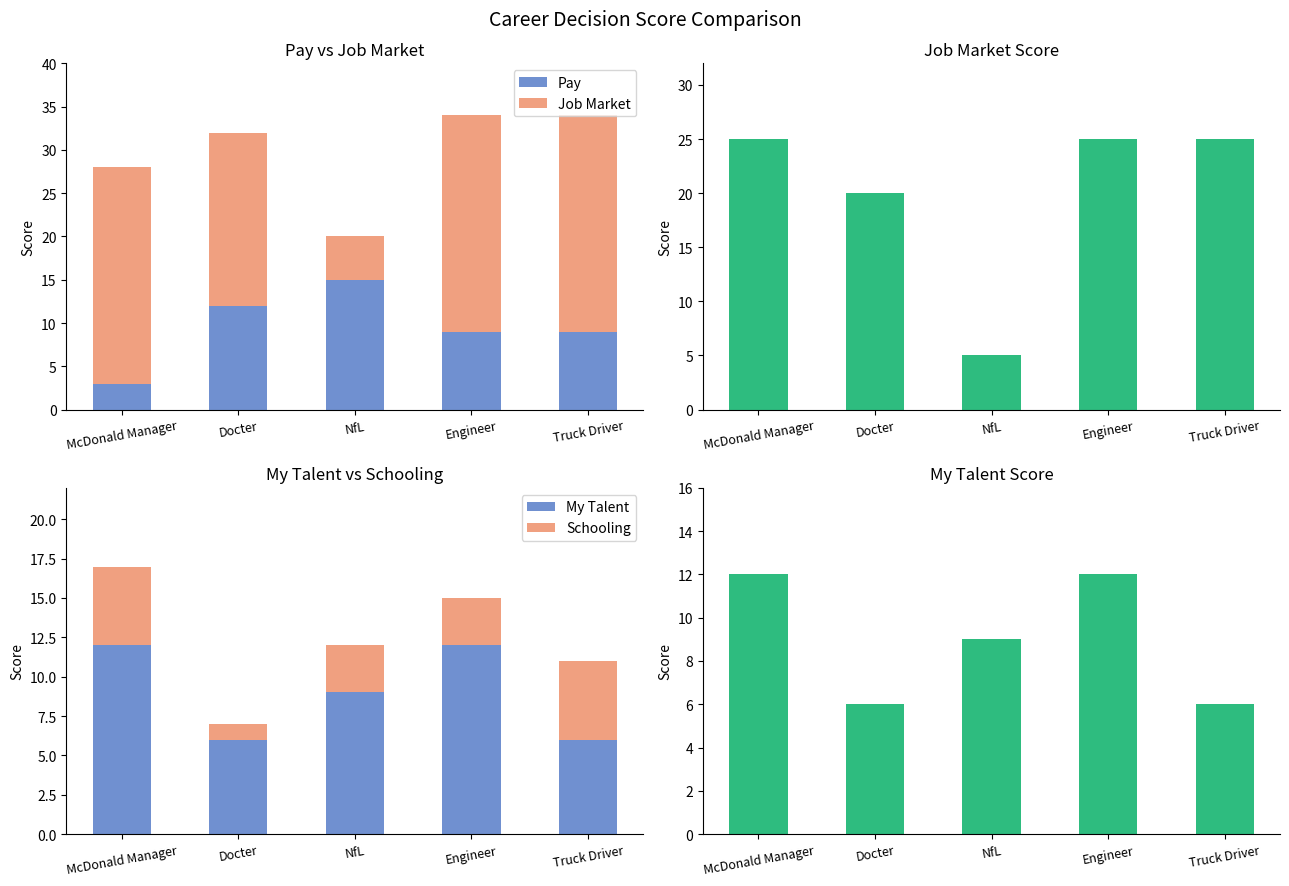

The value of Schooling at Engineer is 5. True or false?

False